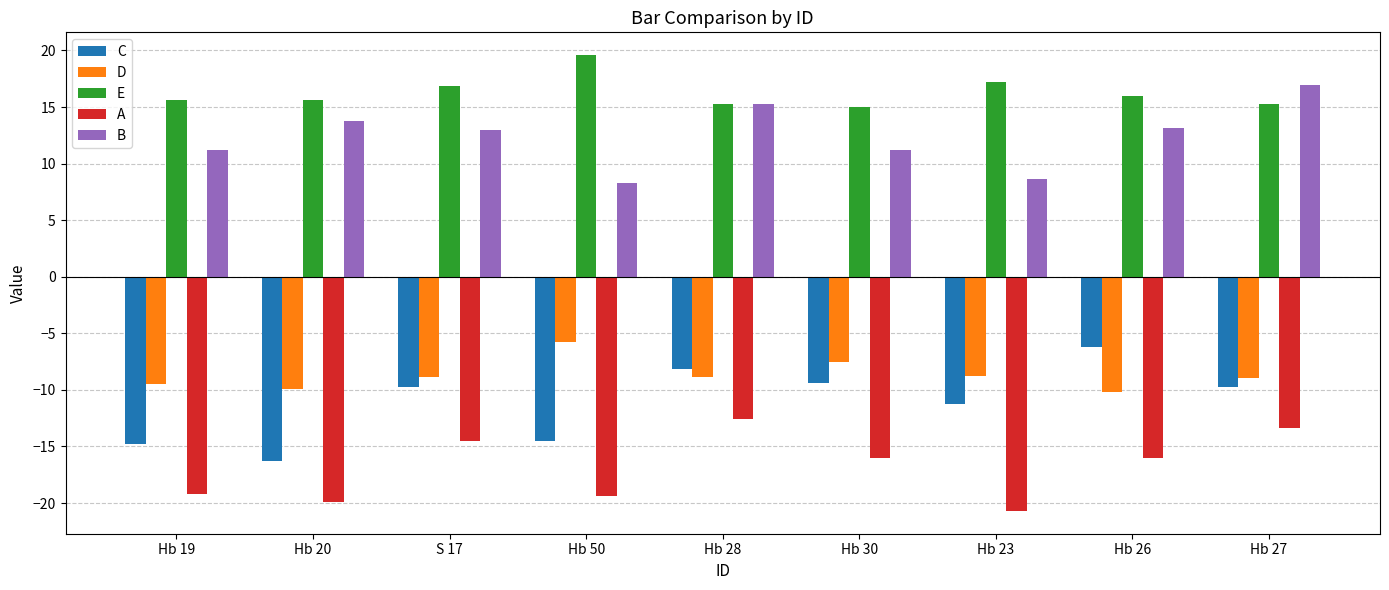

Is the value of C at Hb 26 greater than the value of D at Hb 27?

Yes